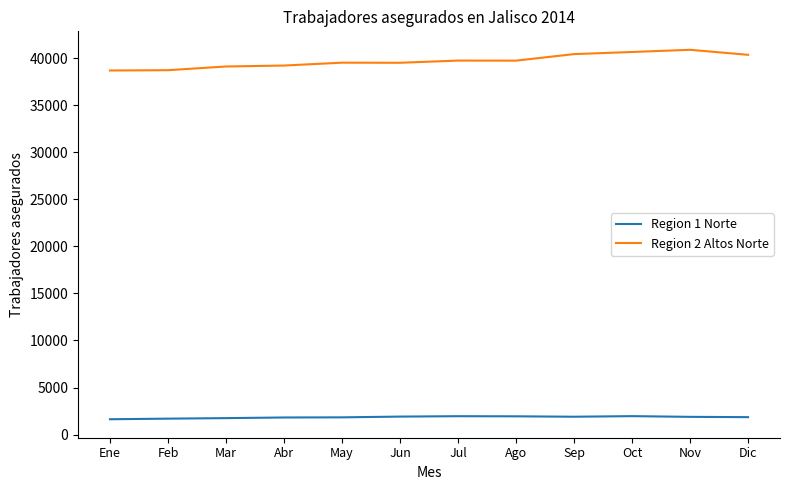

The Region 1 Norte series shows 1630 at Ene. True or false?

True